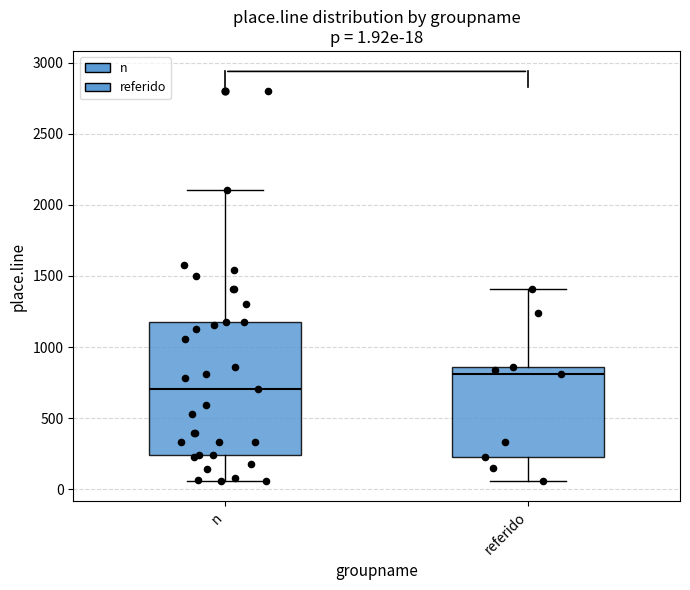

Which box's median line is the highest?

referido